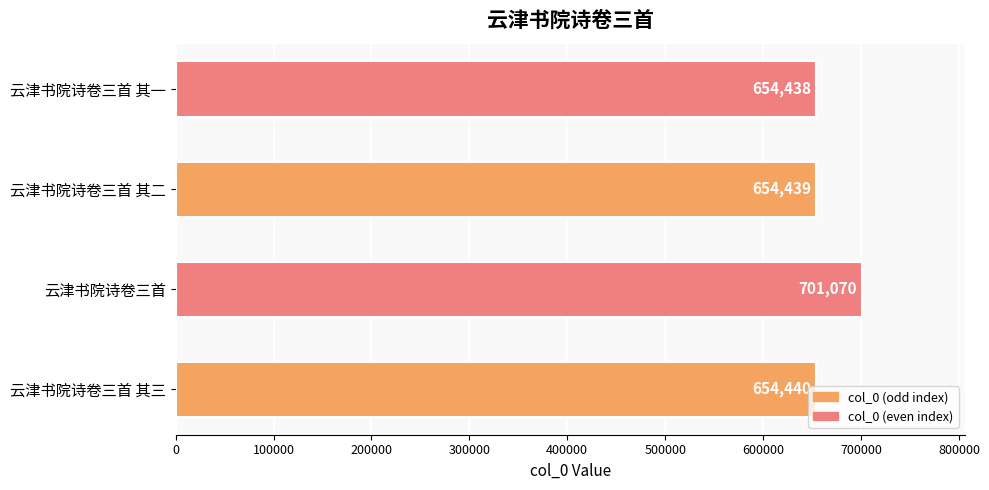

The value at 云津书院诗卷三首 is 701070. True or false?

True